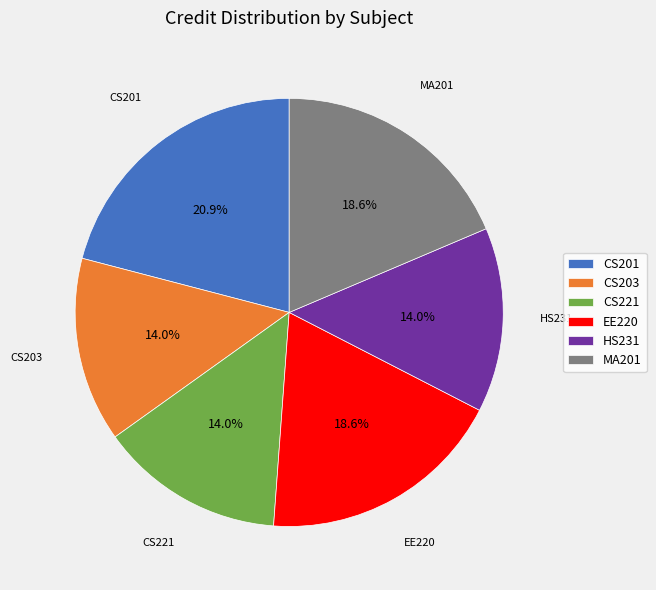

Is it true that EE220 is 19% of the pie?

True